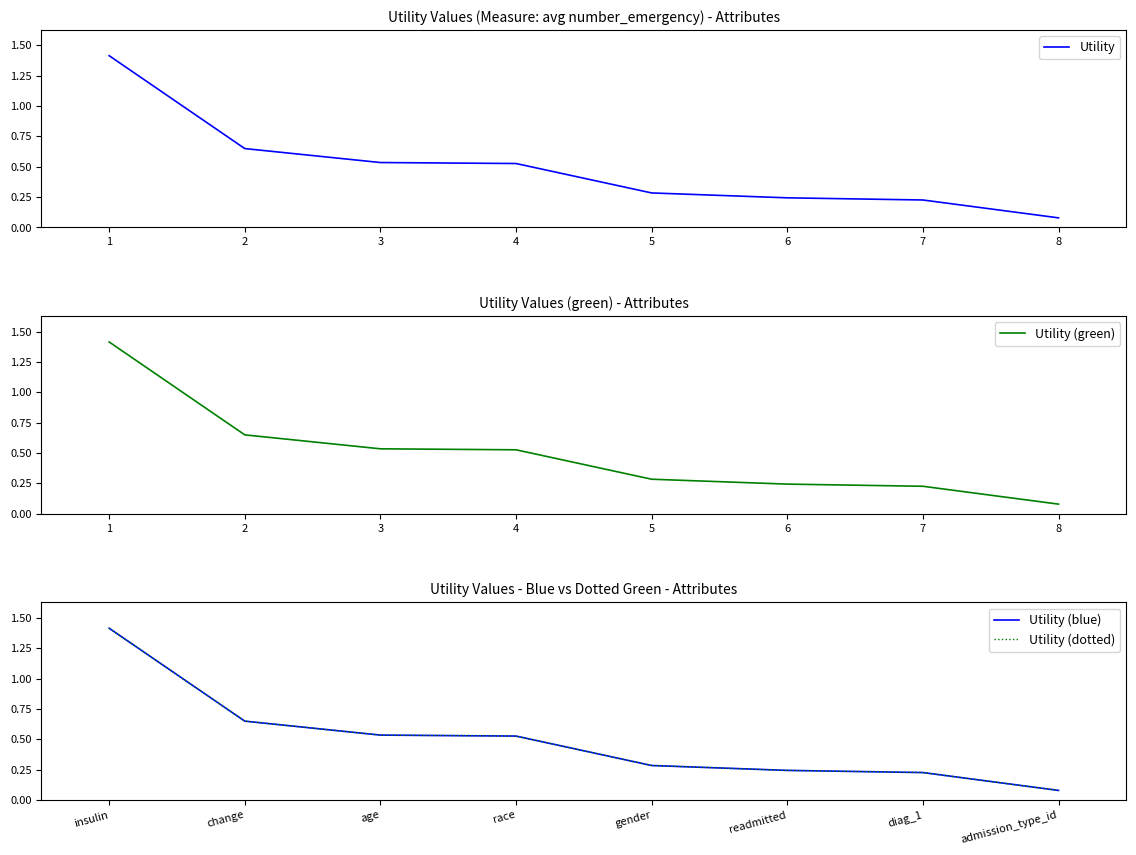

What is the value of the Utility point at the 7th from the left?

0.2